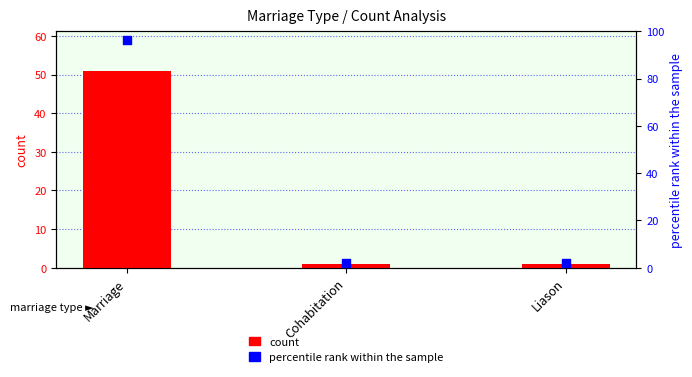

At which category is the sum across all series the highest?

Marriage